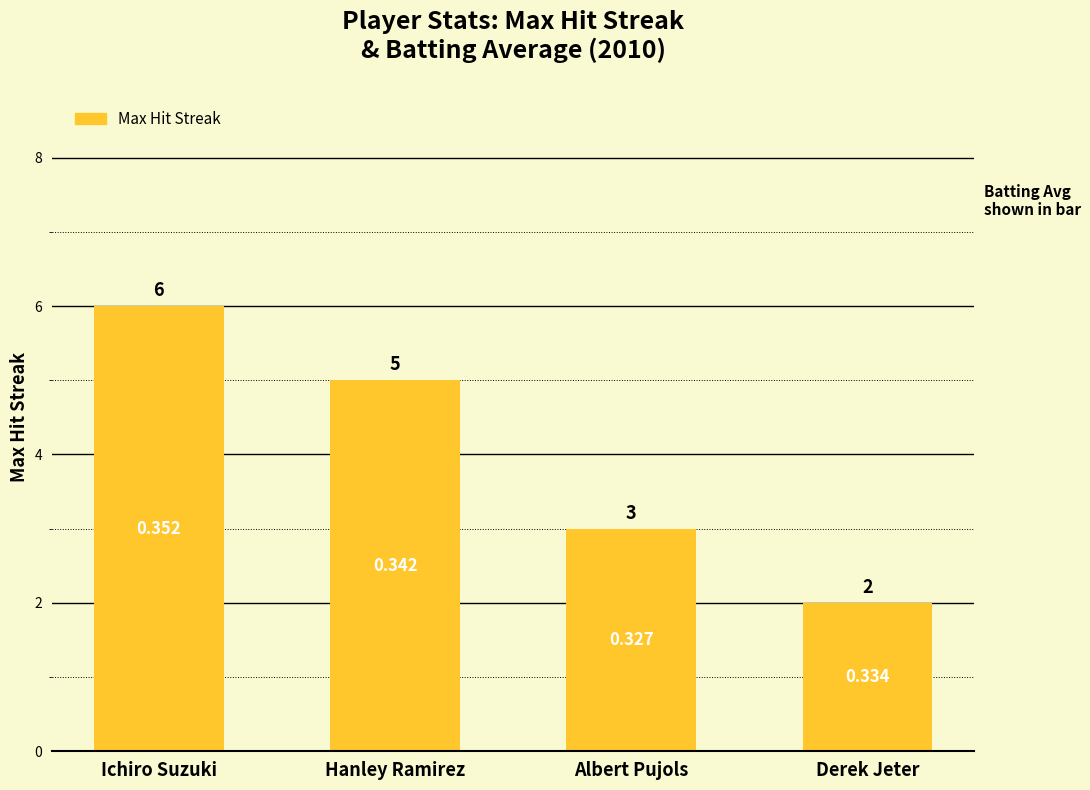

How many categories are shown in the chart?

4